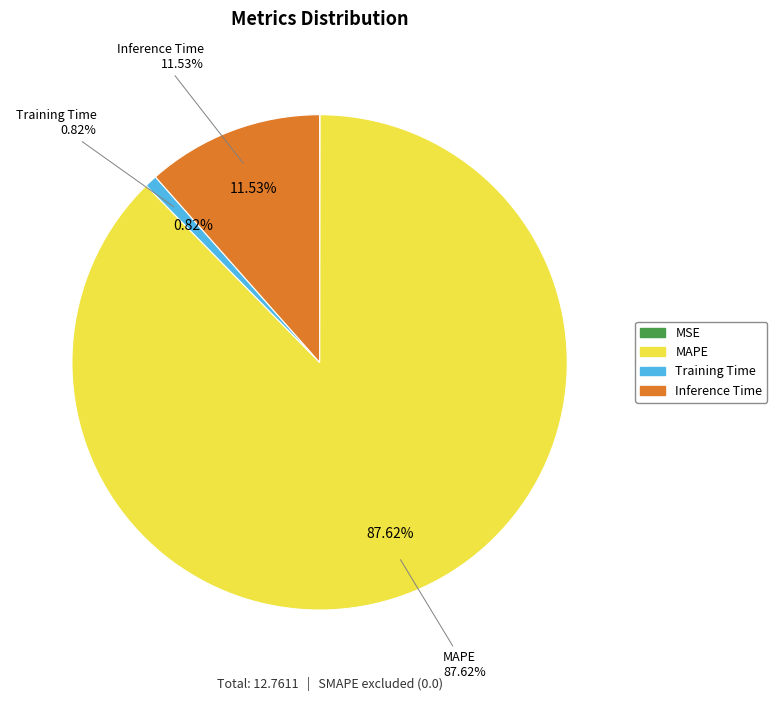

To the nearest percent, what portion does MAPE represent?

88%